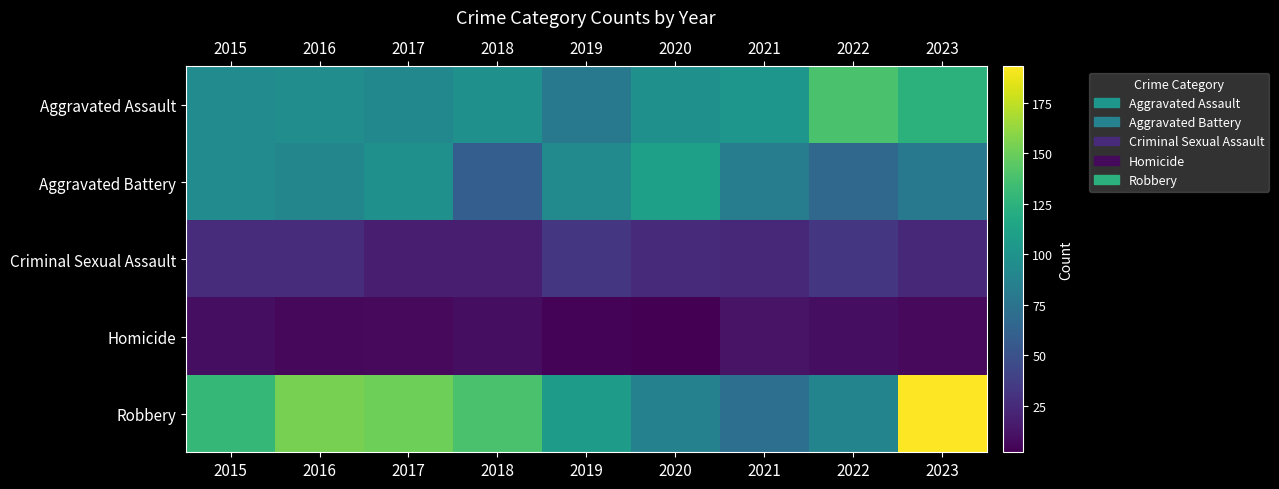

Reading left to right, transcribe all the data shown in this chart.

Aggravated Assault: 2015=94	2016=96	2017=91	2018=98	2019=79	2020=98	2021=102	2022=138	2023=125
Aggravated Battery: 2015=94	2016=90	2017=98	2018=59	2019=93	2020=110	2021=83	2022=66	2023=79
Criminal Sexual Assault: 2015=26	2016=26	2017=18	2018=18	2019=32	2020=25	2021=23	2022=32	2023=24
Homicide: 2015=9	2016=6	2017=7	2018=9	2019=4	2020=2	2021=12	2022=9	2023=7
Robbery: 2015=129	2016=154	2017=151	2018=138	2019=107	2020=86	2021=72	2022=88	2023=193